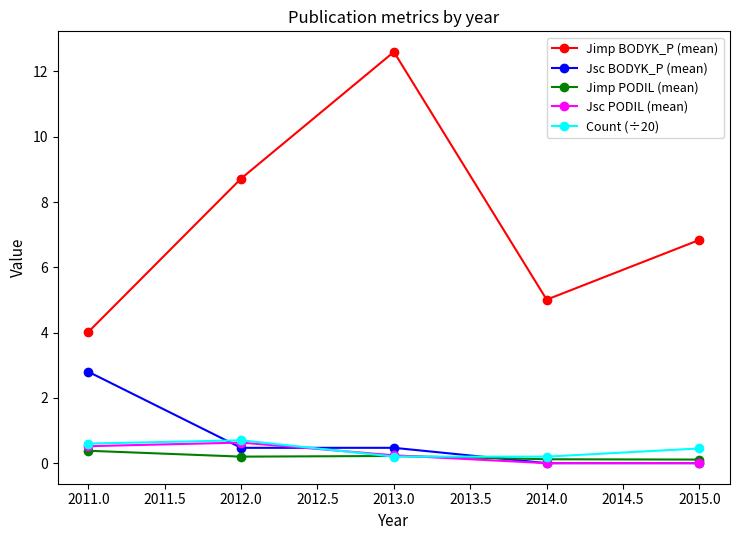

How many times do Count (÷20) and Jsc BODYK_P (mean) cross each other?

3